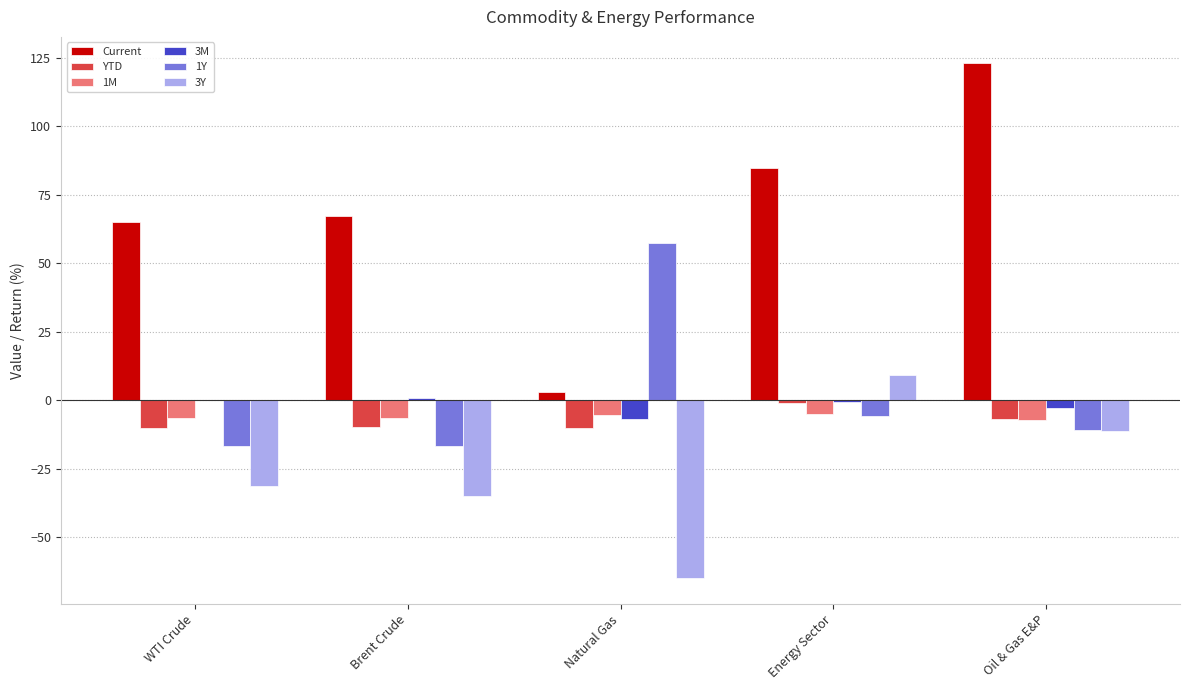

Between Natural Gas and Oil & Gas E&P, which series saw the biggest shift?

Current